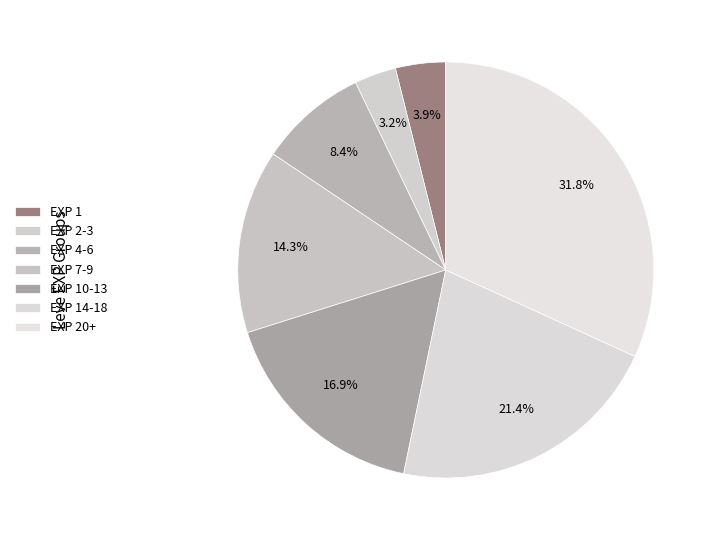

How many slices are in this pie chart?

7